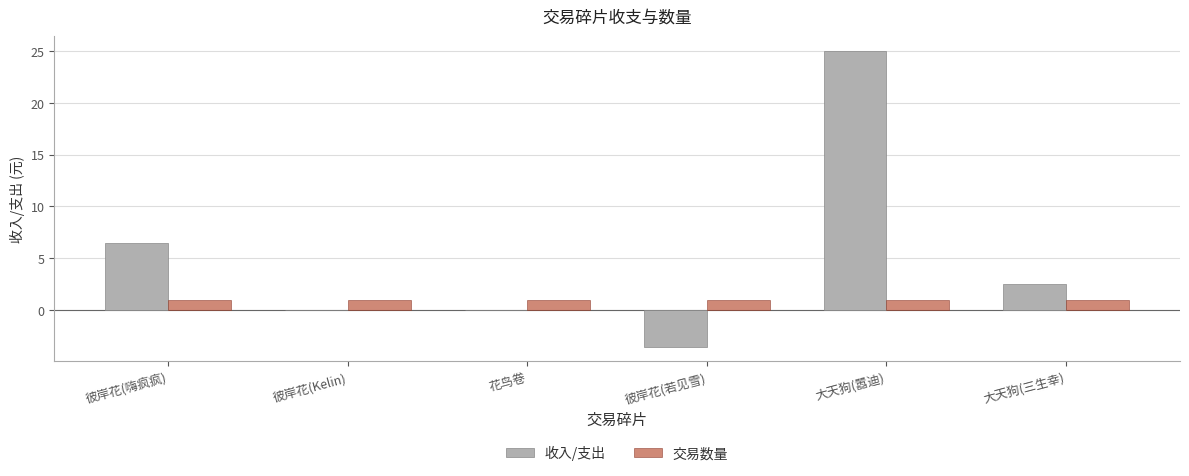

How many groups of bars are there?

6